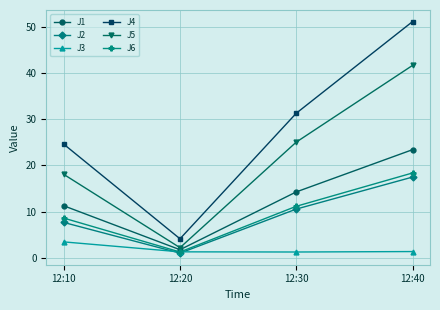

Is it true that J1 equals 11.3 at 12:10?

True